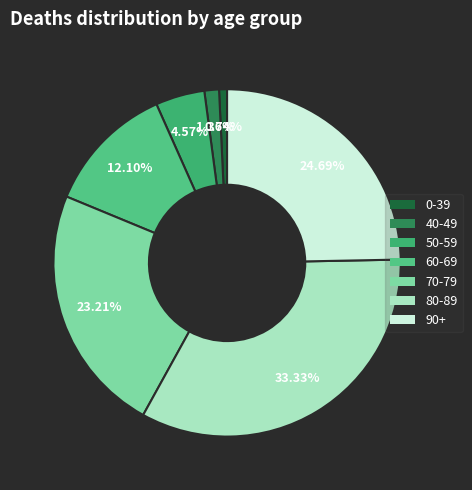

Is there any slice that represents more than half of the pie?

No